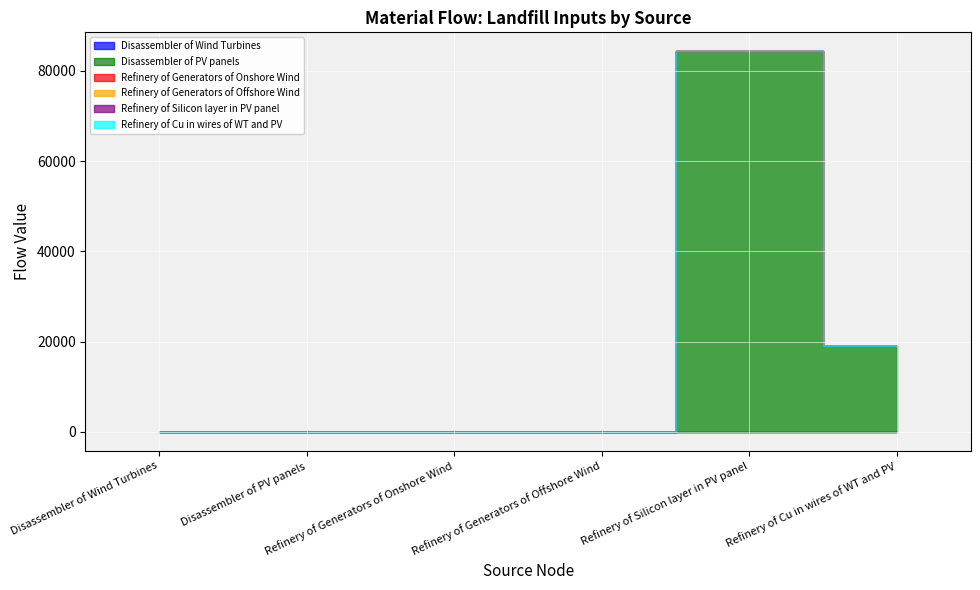

Which series has the widest spread of values?

Disassembler of PV panels